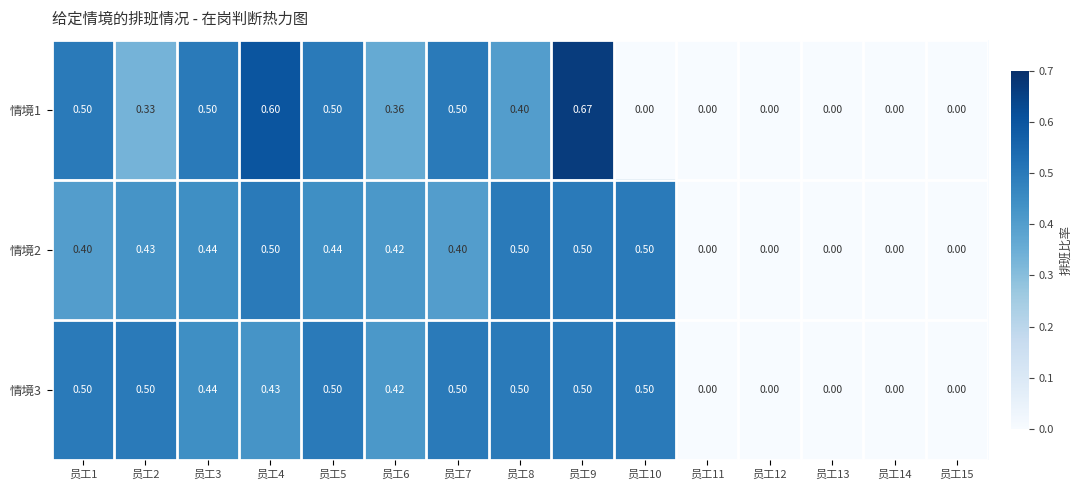

Is the value of 情境2 at 员工6 greater than the value of 情境3 at 员工4?

No